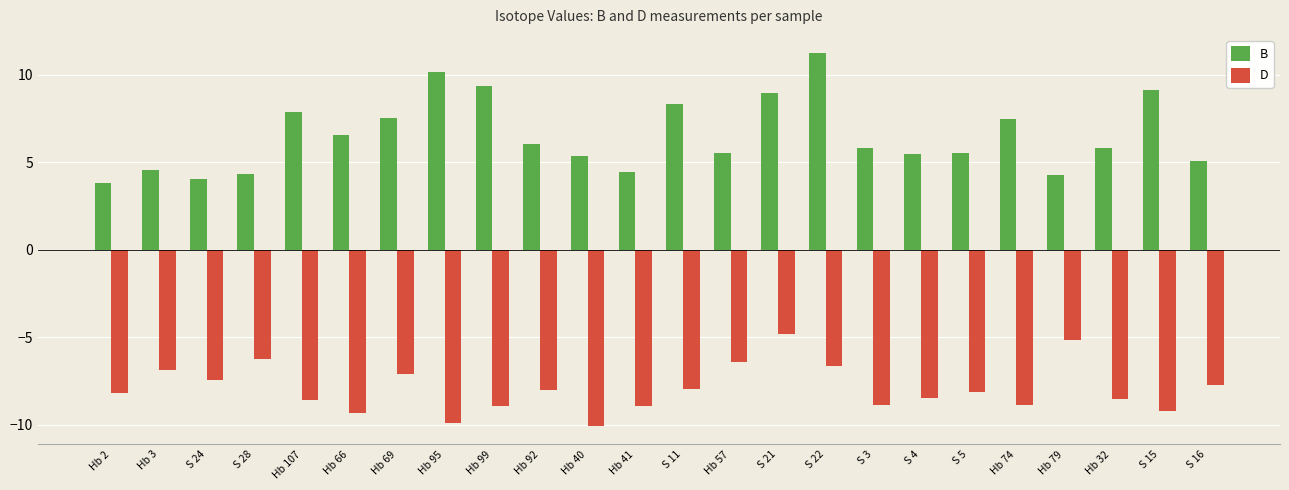

What is the value of the D bar at the 5th from the left?

-8.6